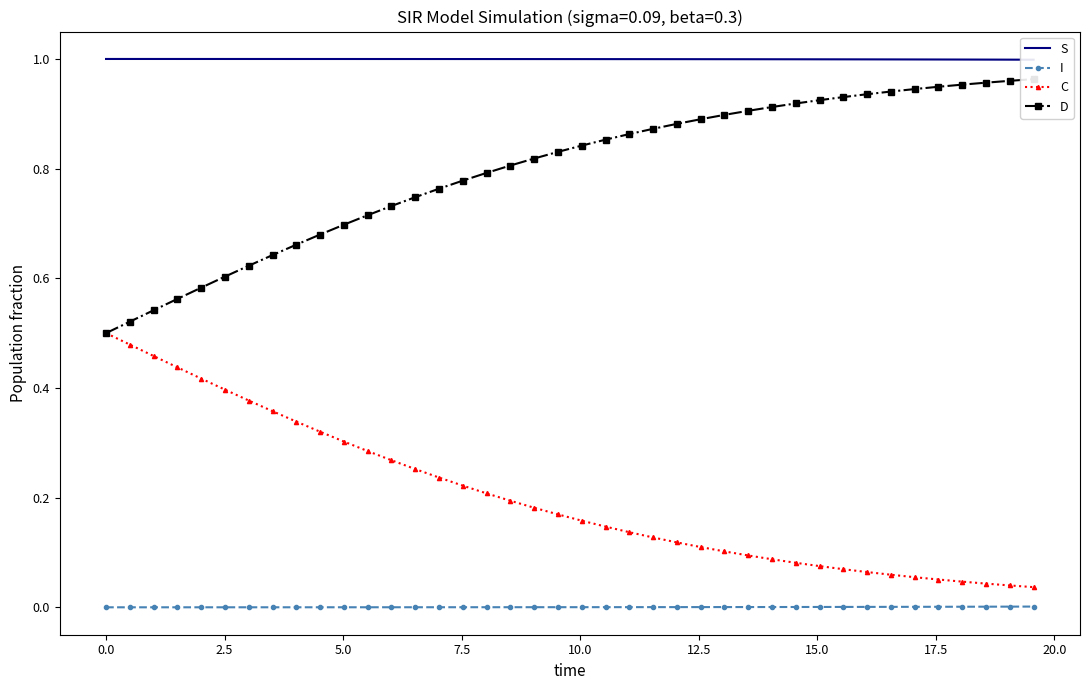

True or false: C and I intersect in this chart.

False